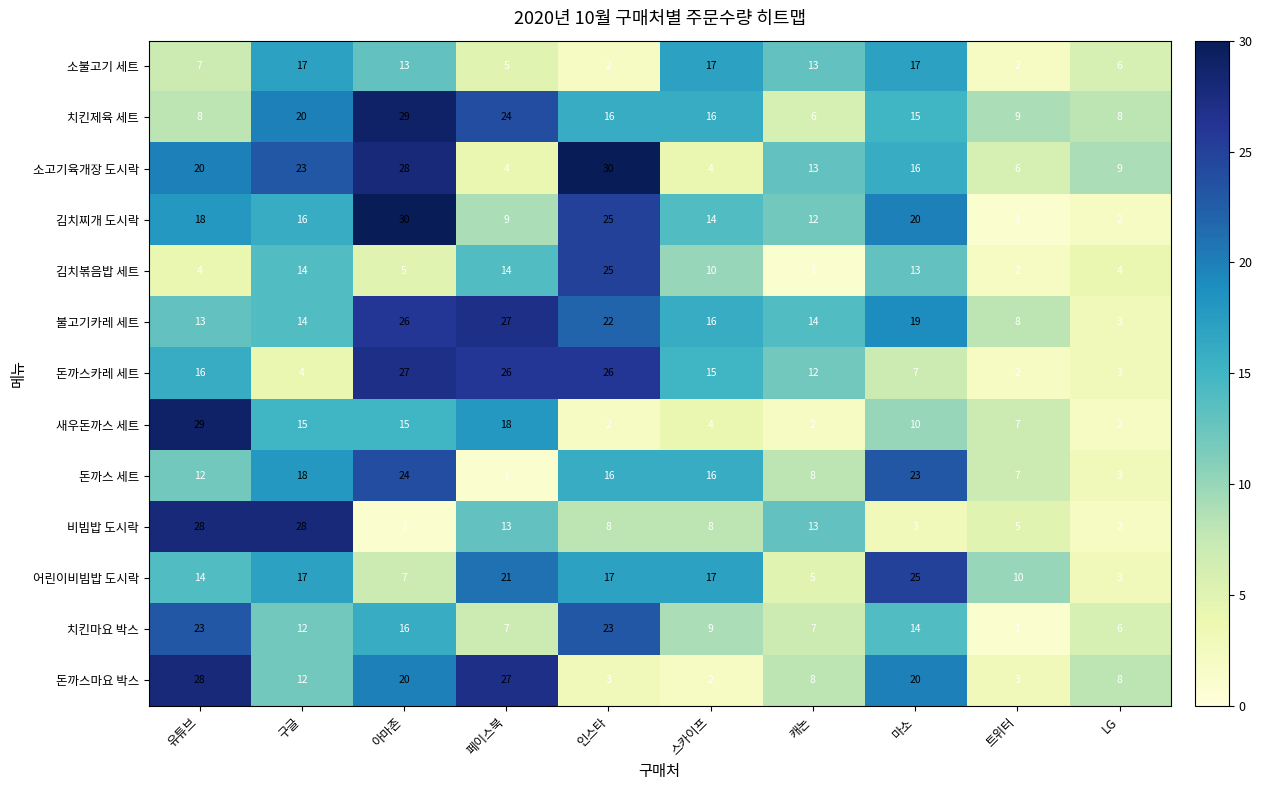

What is the greatest value displayed?

30